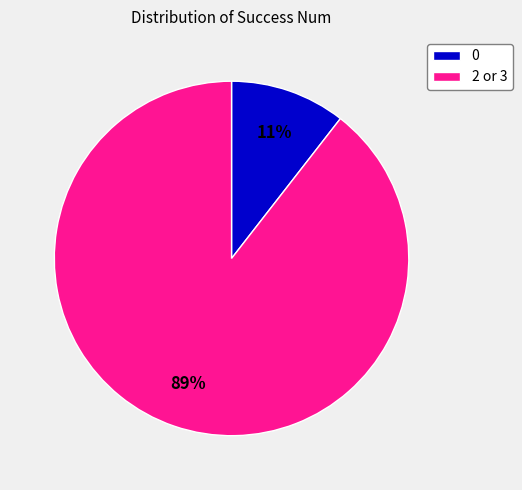

Combined, do 0 and 2 or 3 account for over 50%?

Yes